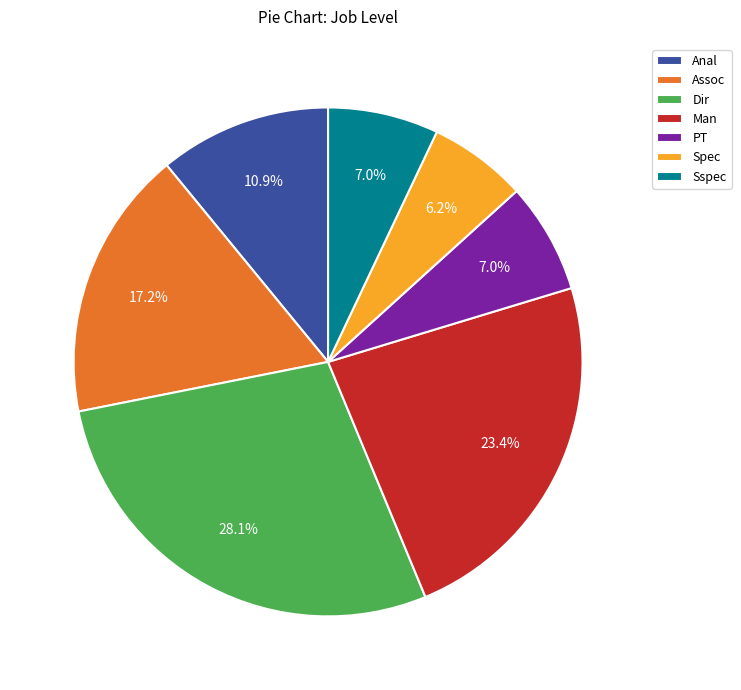

Approximately how many times larger is the value at PT compared to Anal?

0.6